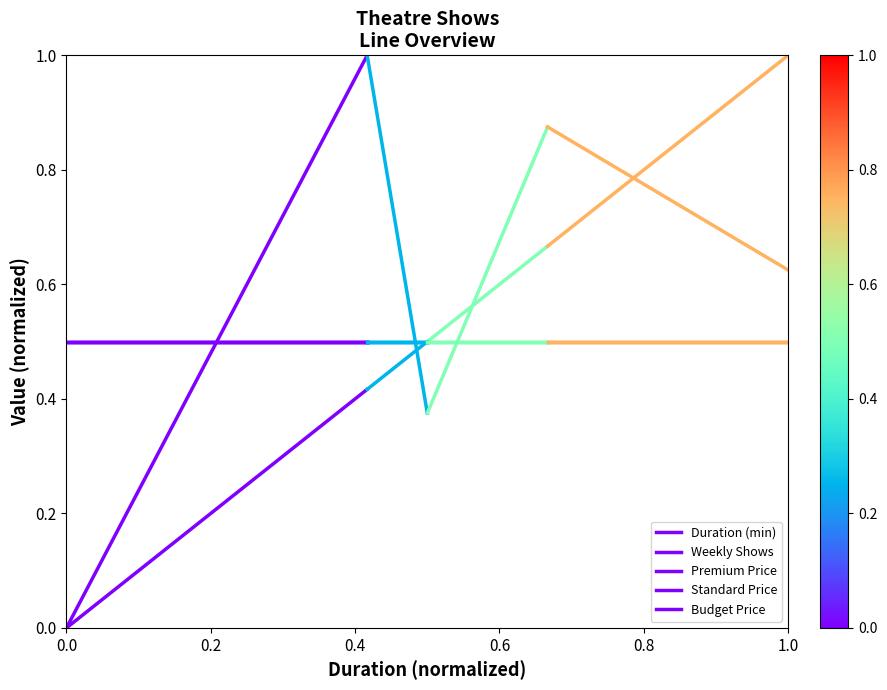

The Standard Price series shows 0.5 at 0.2. True or false?

True